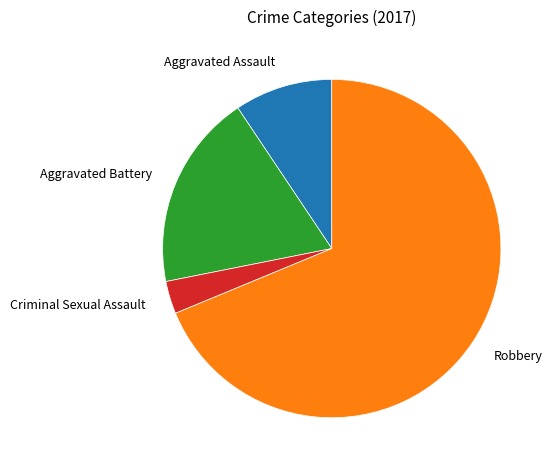

Between Aggravated Assault and Robbery, which is larger?

Robbery